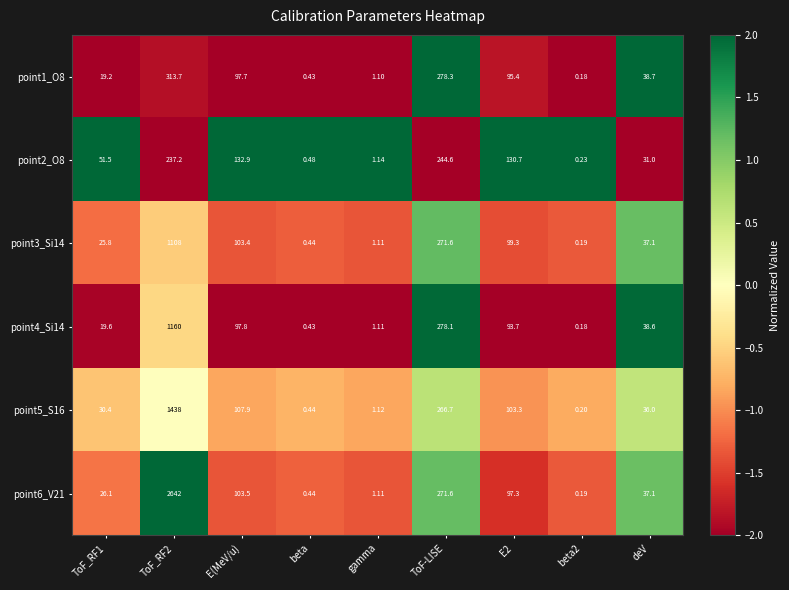

Is the value of point3_Si14 at E(MeV/u) greater than the value of point4_Si14 at beta?

Yes